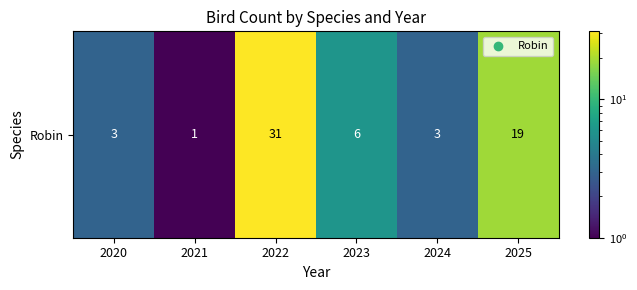

What is the maximum value shown in the chart?

31